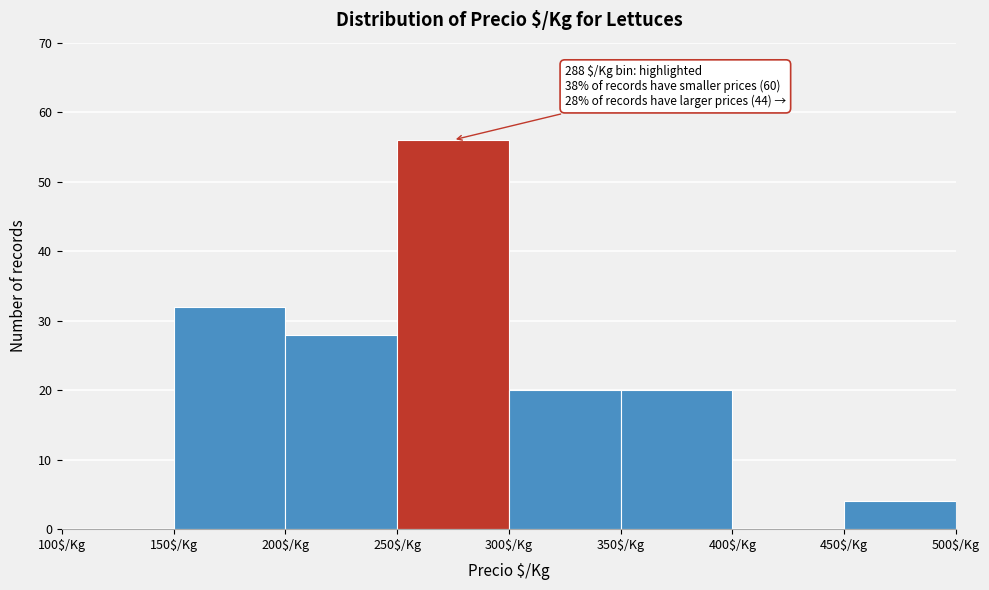

Over which range of the x-axis is the bar tallest?

250 to 300